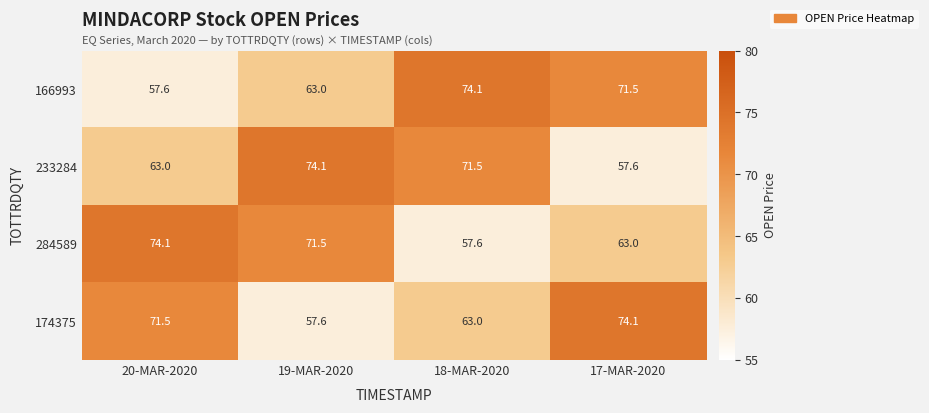

At how many categories does at least one series exceed 73?

4